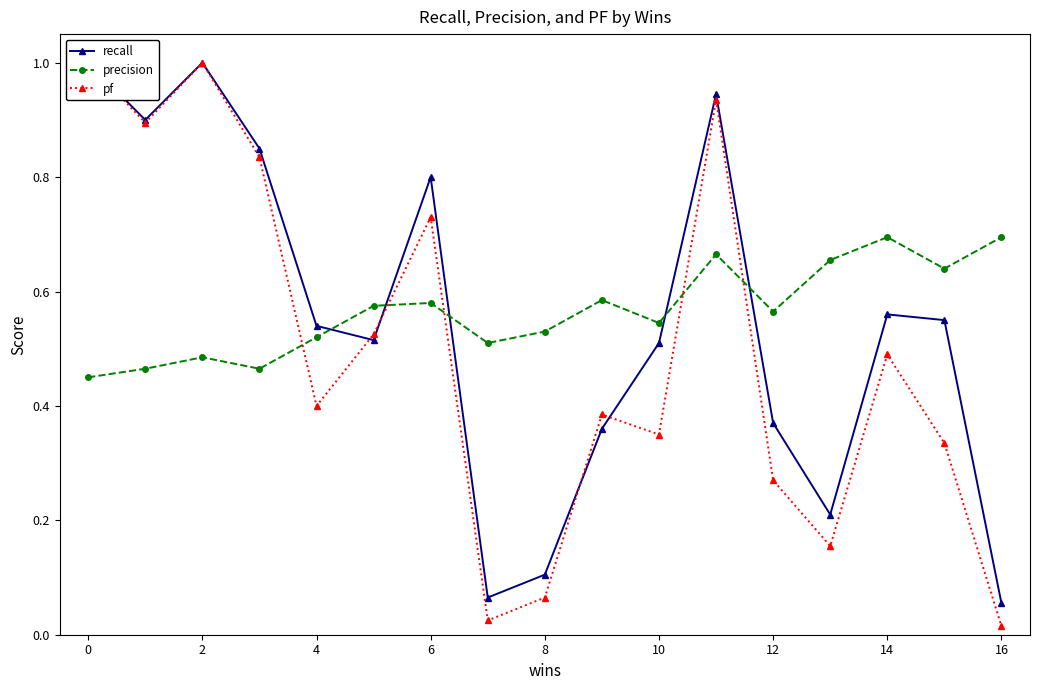

What is the value of the pf point at the 9th from the left?

0.1